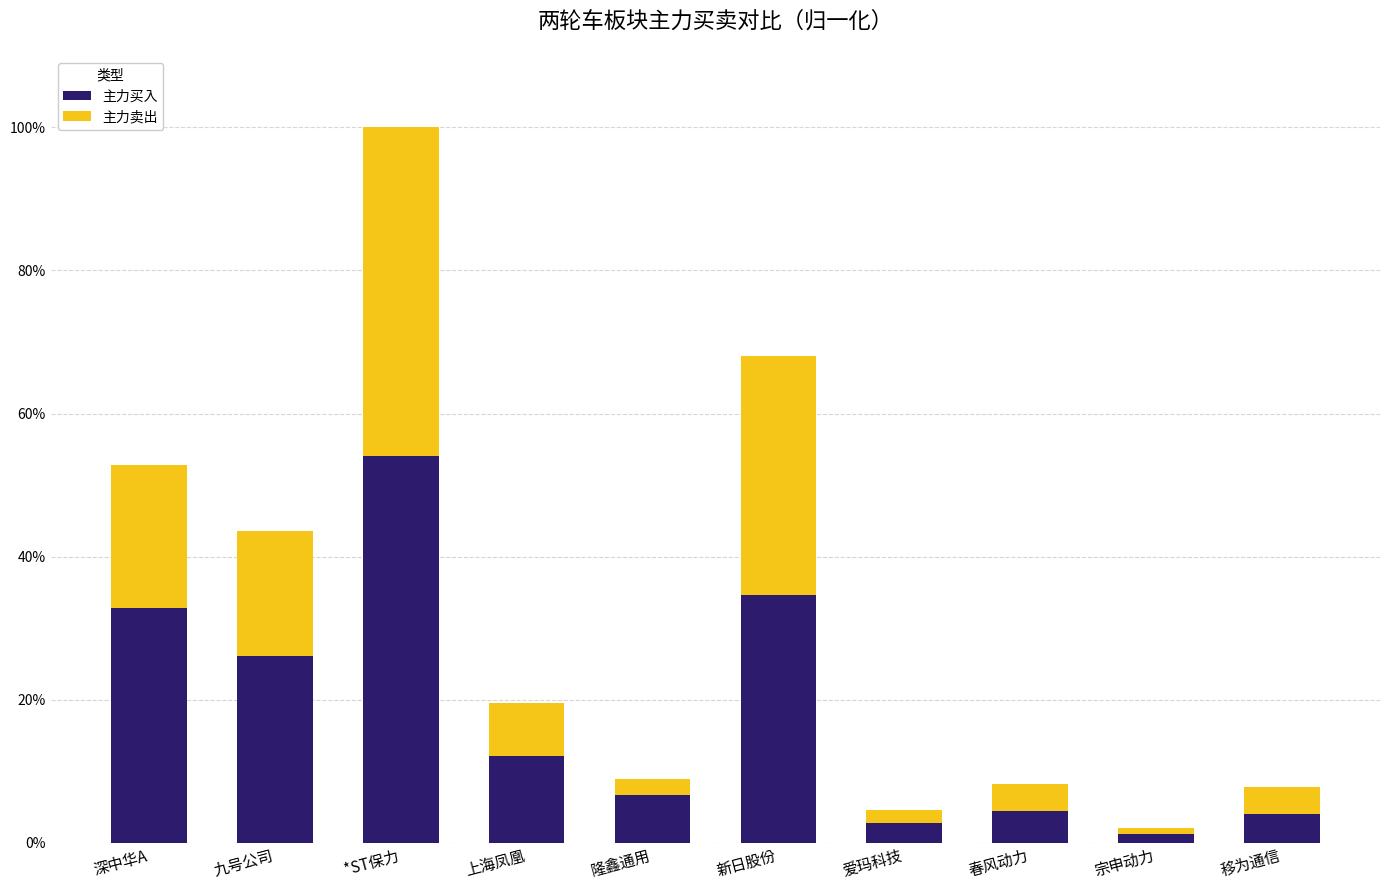

At which category is the sum across all series the highest?

*ST保力